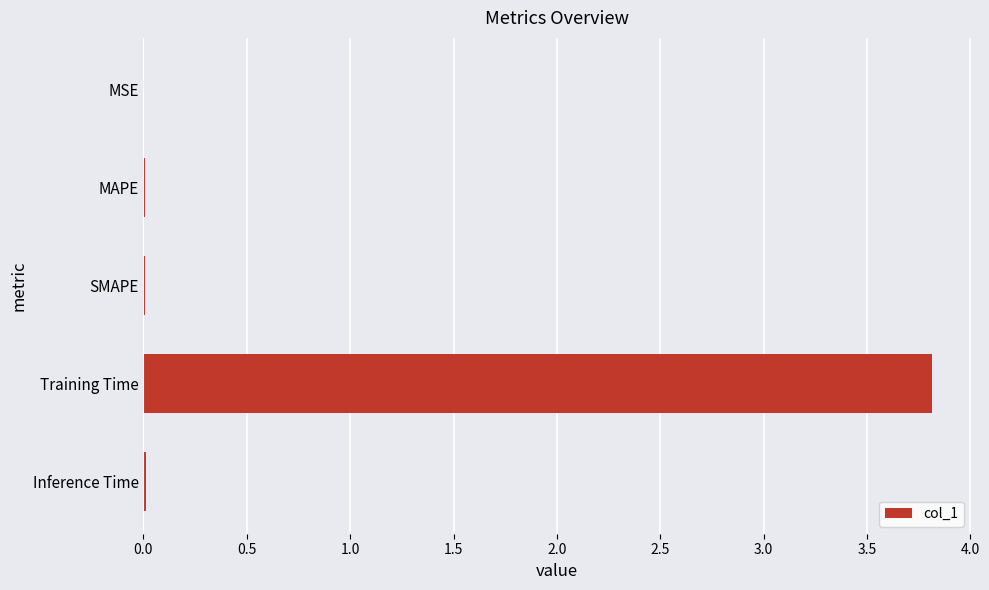

Between Training Time and MAPE, which is larger?

Training Time